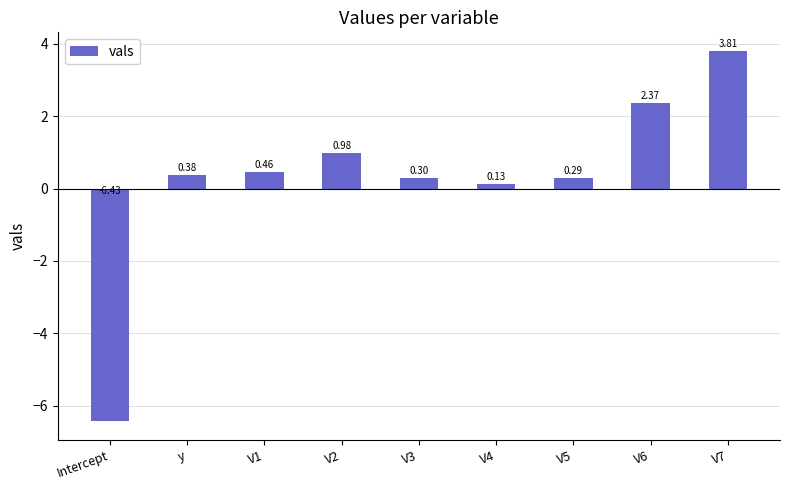

Which label corresponds to the smallest value in the chart?

Intercept